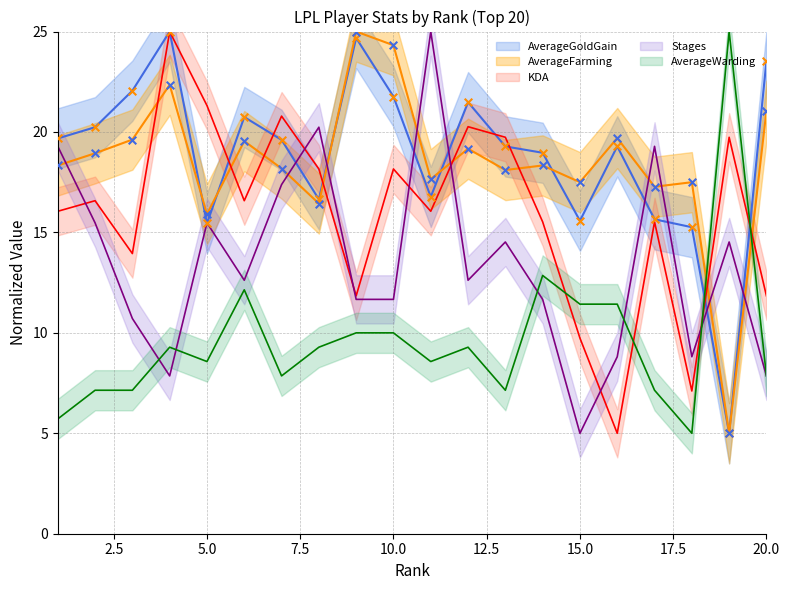

At which category is the sum across all series the highest?

4